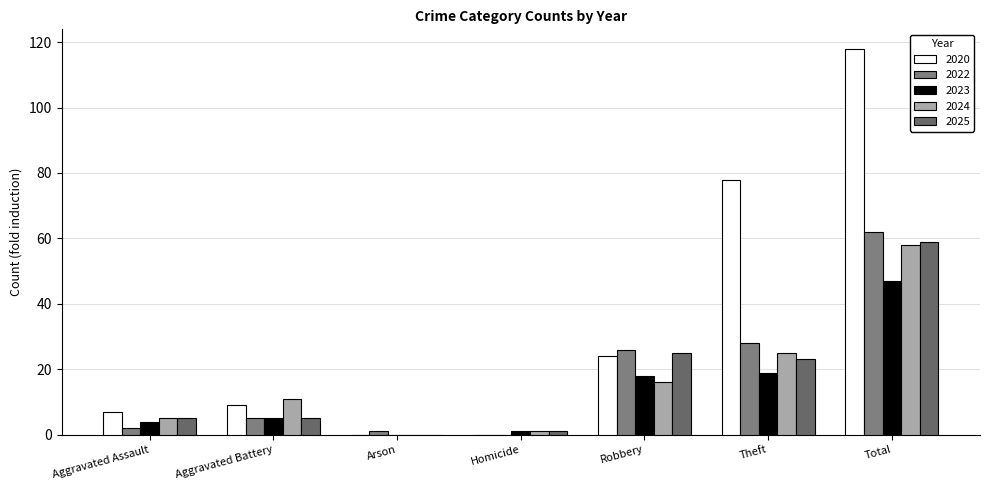

Where does the 2022 series first go above 5?

Robbery